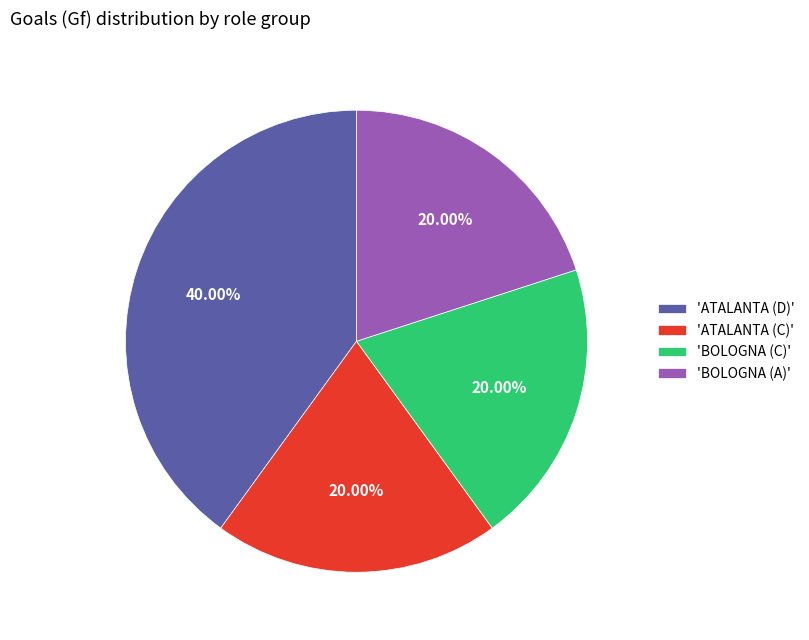

How many slices are in this pie chart?

4